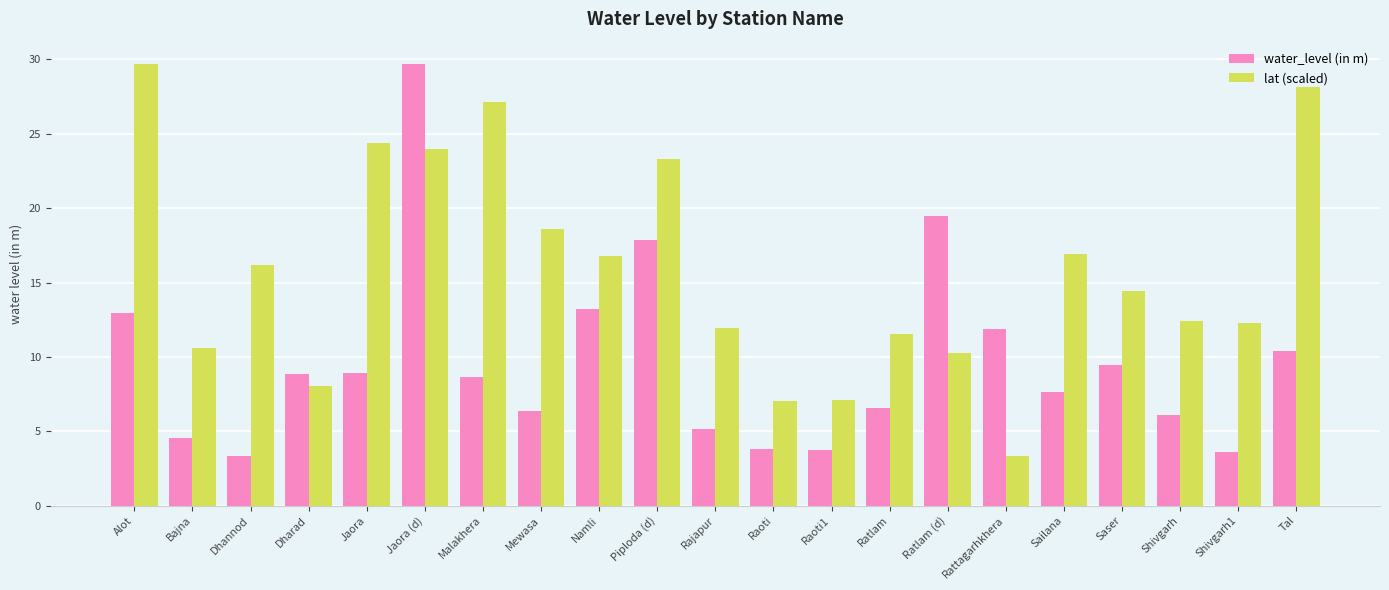

Between Jaora (d) and Ratlam (d), which series saw the biggest shift?

lat (scaled)